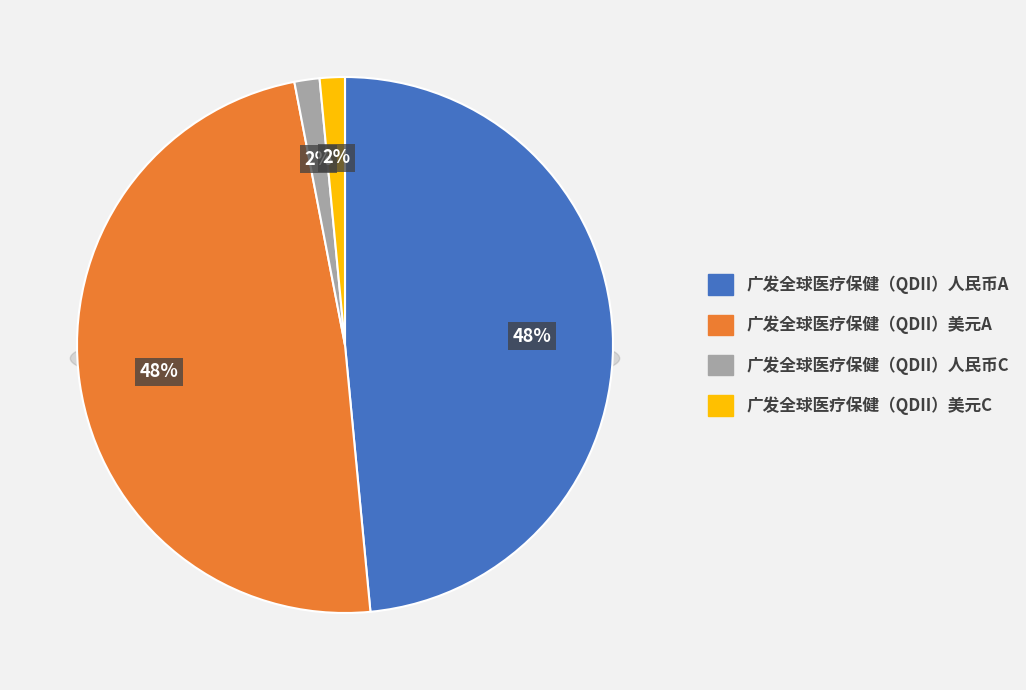

The 广发全球医疗保健（QDII）人民币A slice represents 60% of the pie. True or false?

False